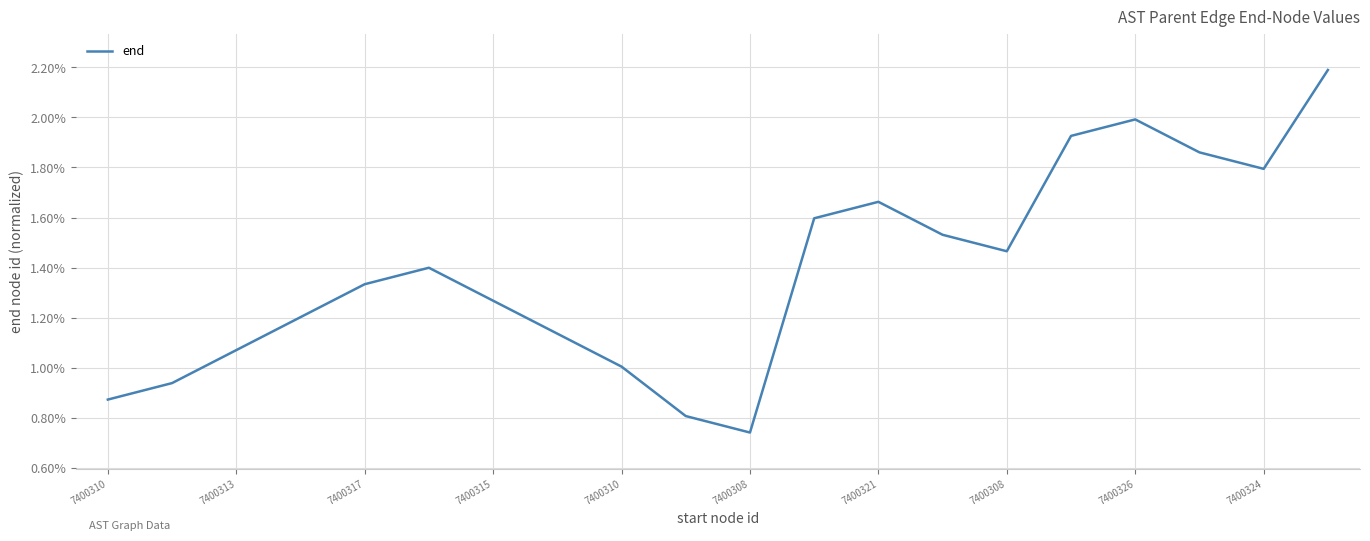

Does the chart display data point markers on the line(s)?

No